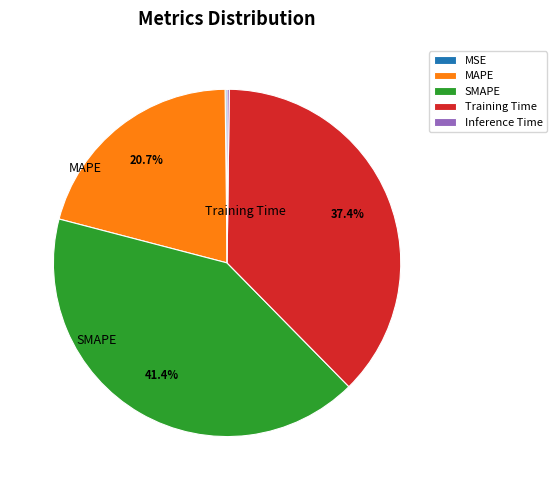

Which slice is the largest?

SMAPE